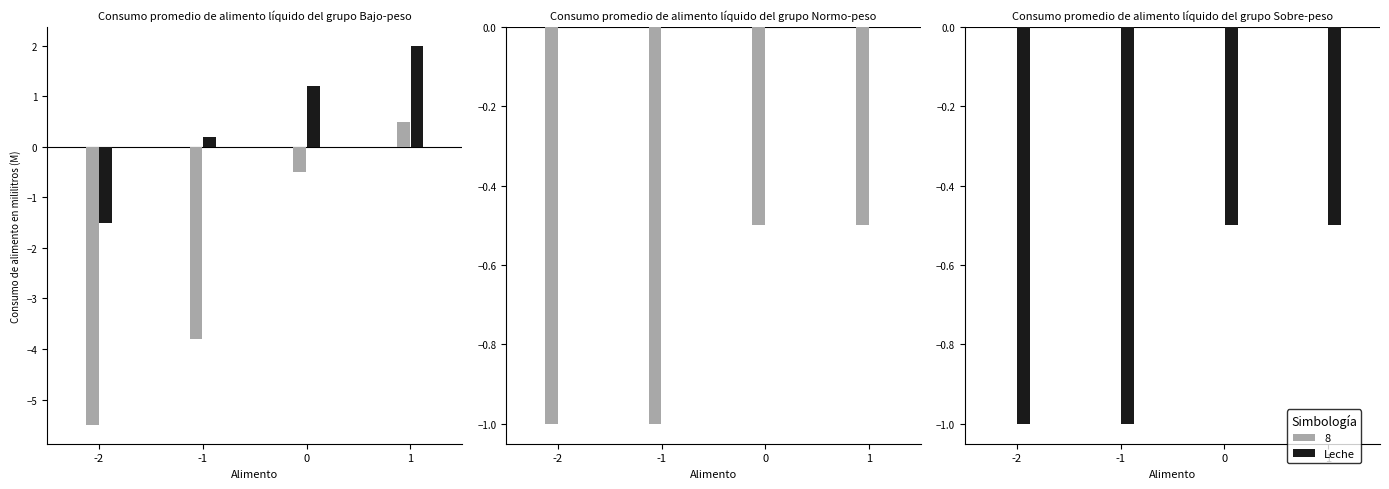

What is the total value across all series at -2?

-1.0